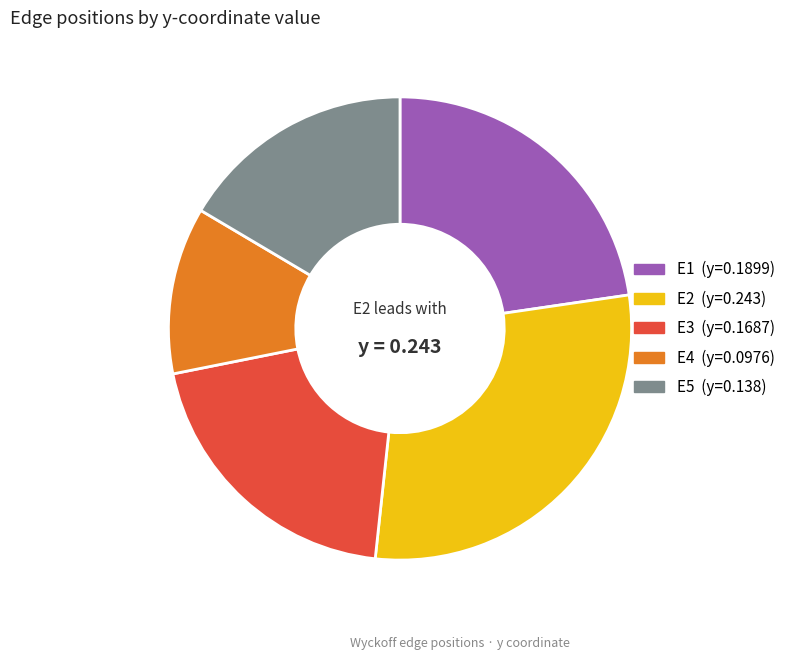

Is there any slice that represents more than half of the pie?

No